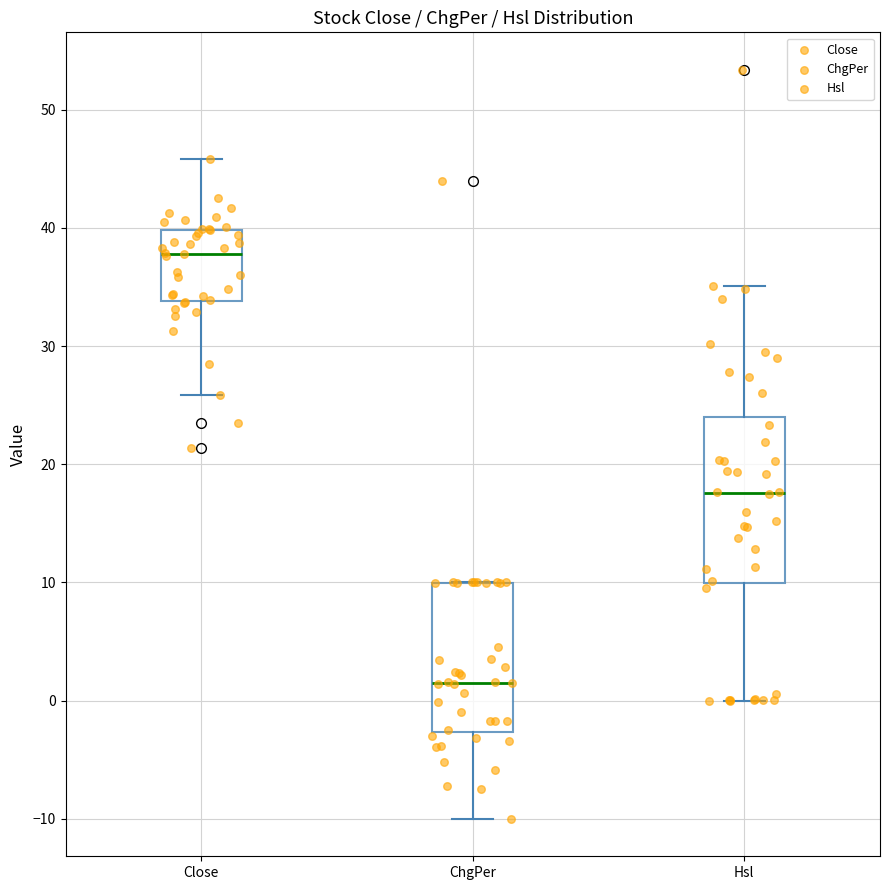

Which box is the tallest, from its lower edge to its upper edge?

Hsl